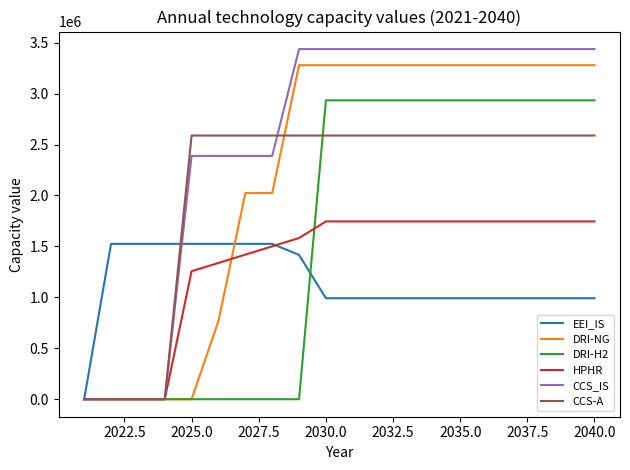

What is the maximum value for DRI-H2?

2934466.3